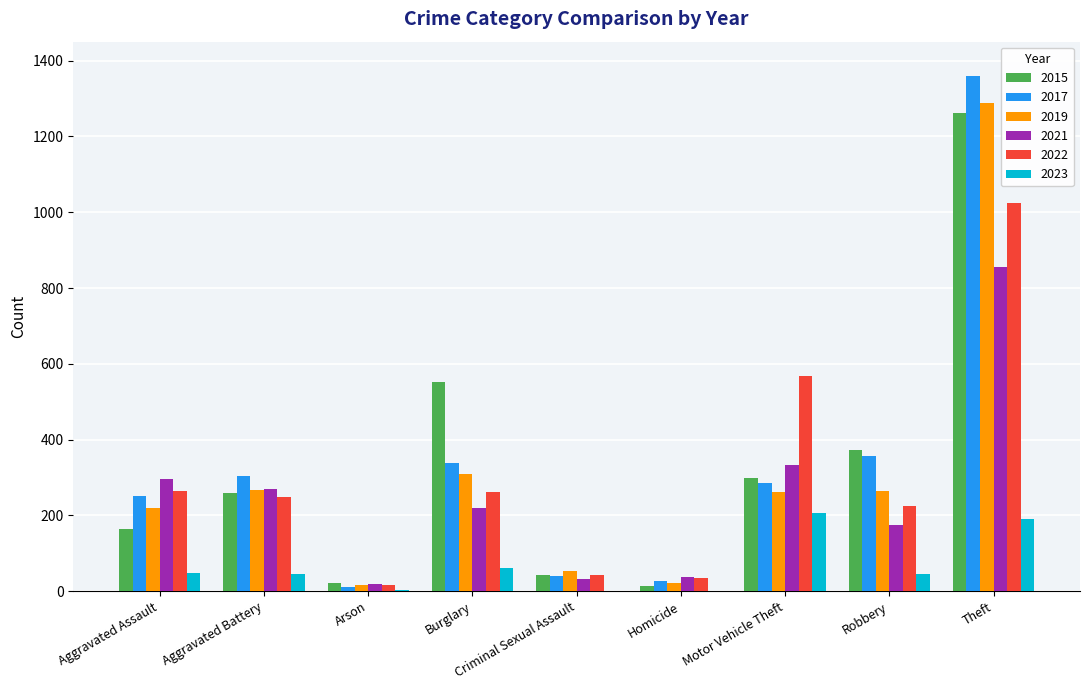

What are all the series names shown in the legend?

2015, 2017, 2019, 2021, 2022, 2023